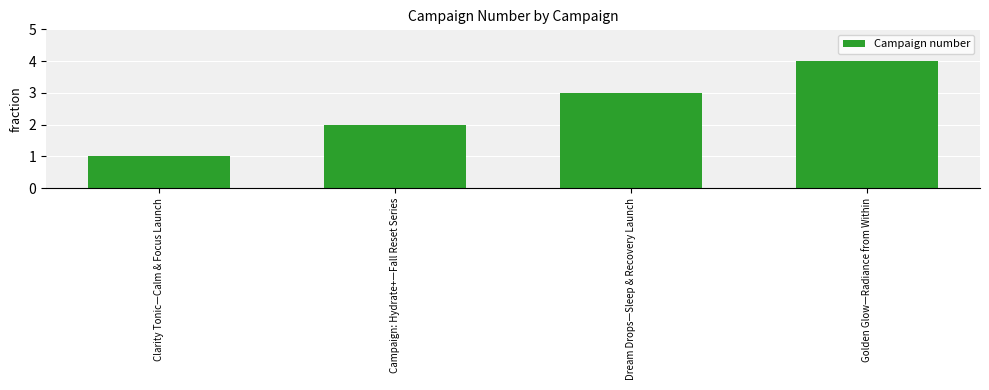

The value at Clarity Tonic—Calm & Focus Launch is 1. True or false?

True